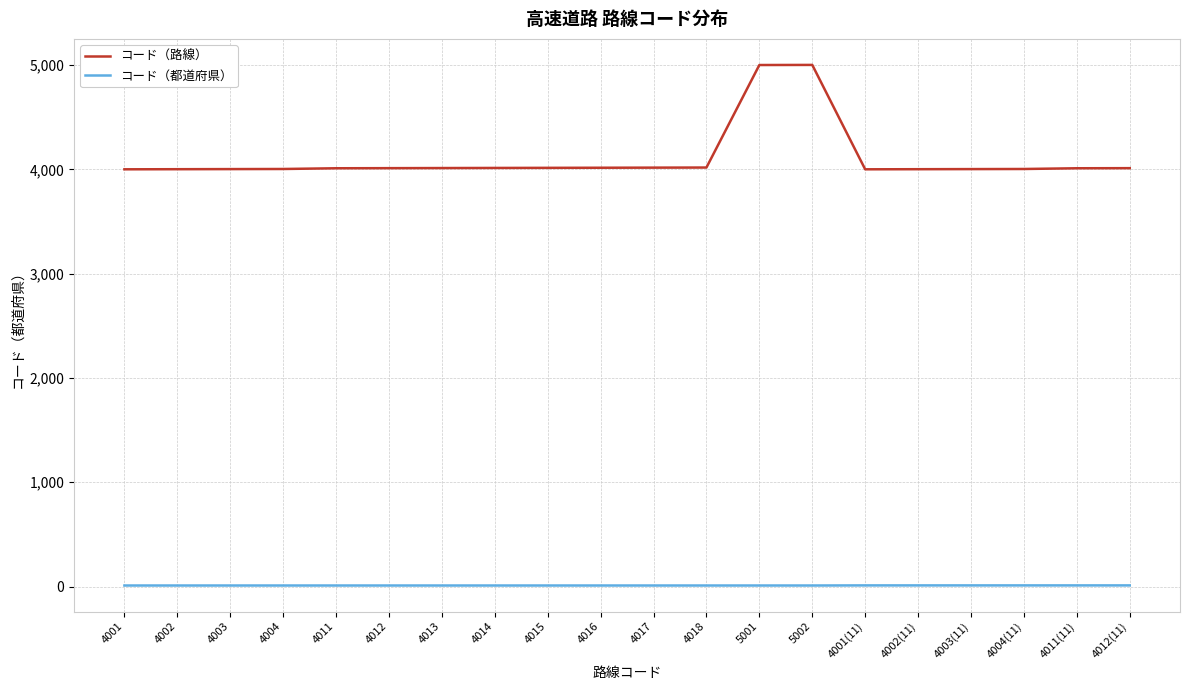

How many values in the コード（都道府県） series exceed 10?

6